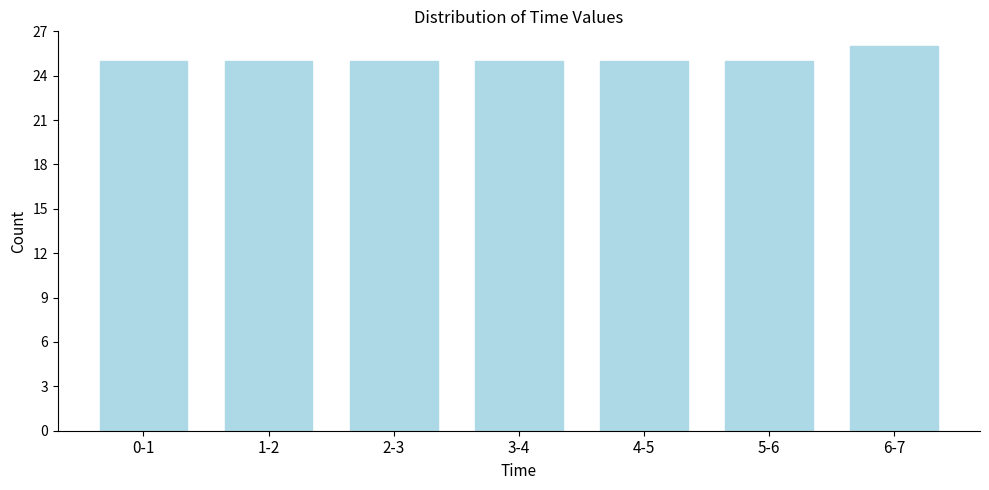

Reading left to right, what are all the values shown in this chart?

0-1=25	1-2=25	2-3=25	3-4=25	4-5=25	5-6=25	6-7=26